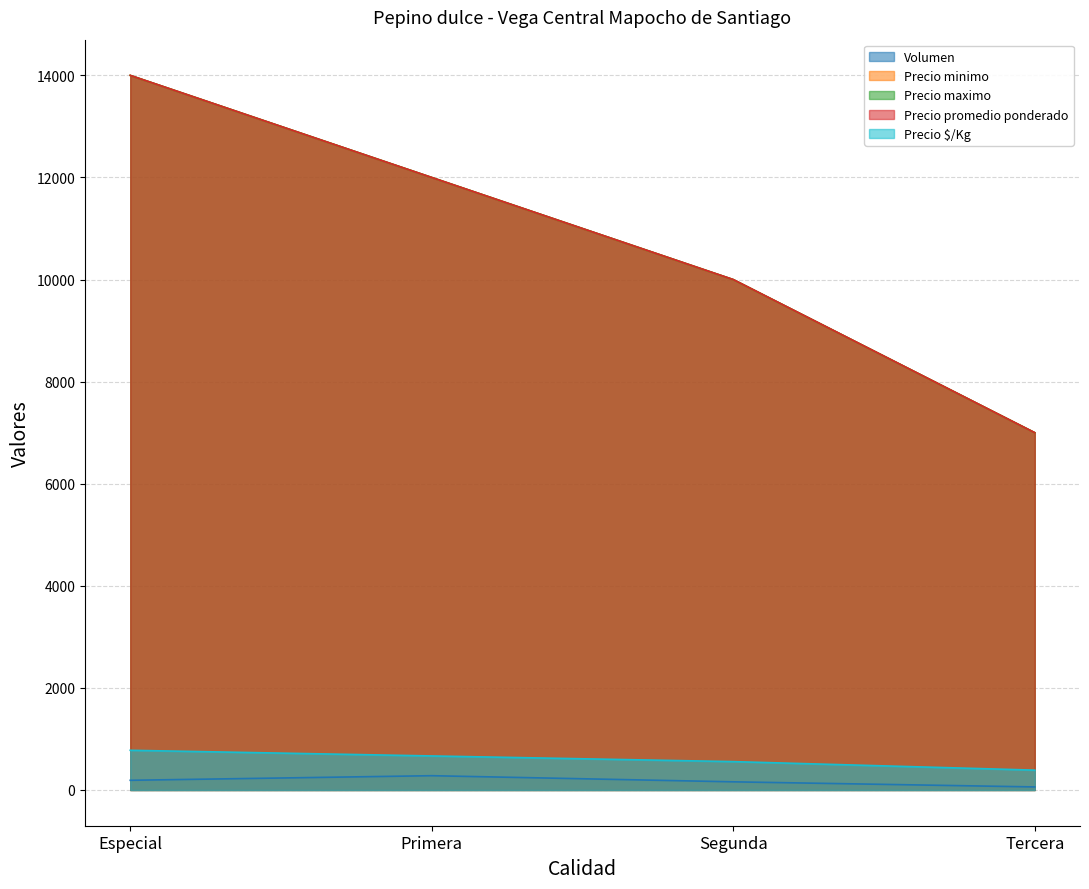

Which series has the largest total across all categories?

Precio minimo